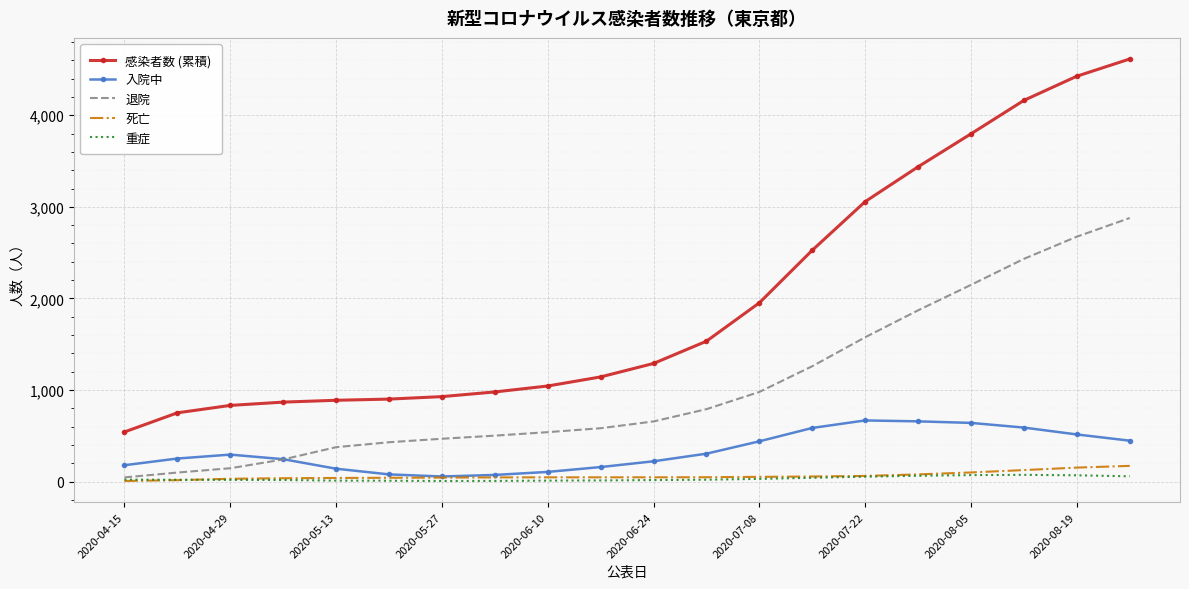

Which series has the widest spread of values?

感染者数 (累積)